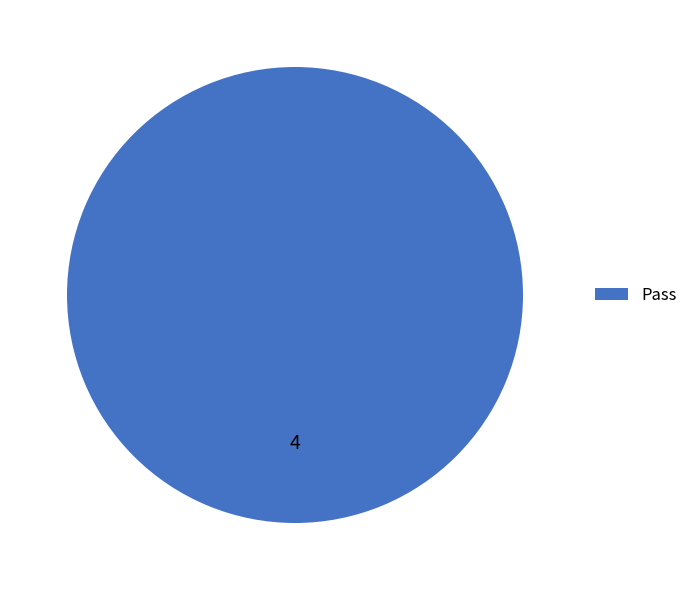

Rank the categories by value from highest to lowest.

Pass